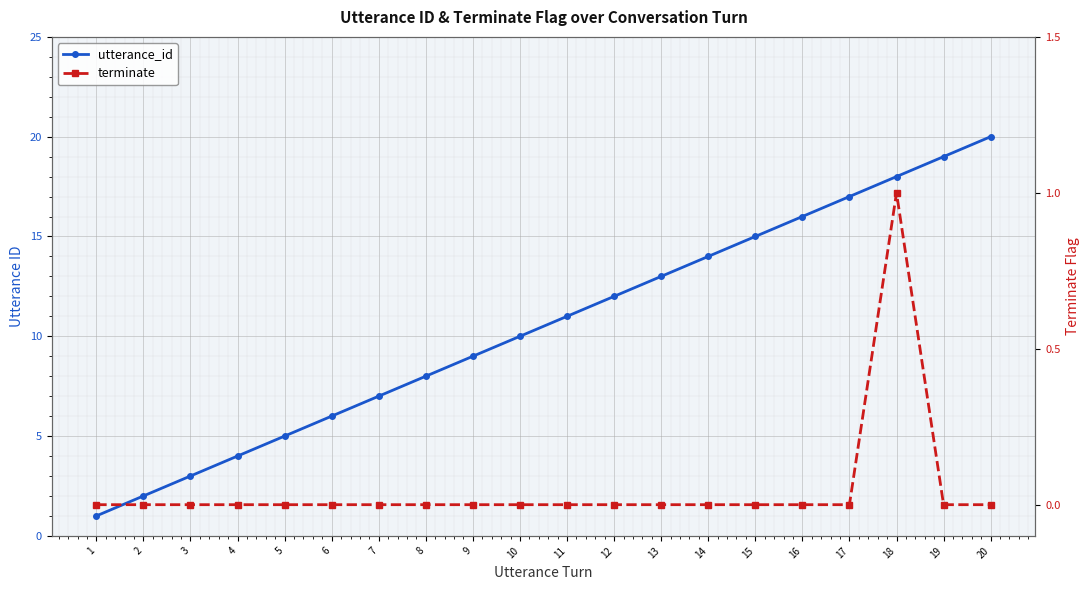

Which category has the lowest value across all series?

1